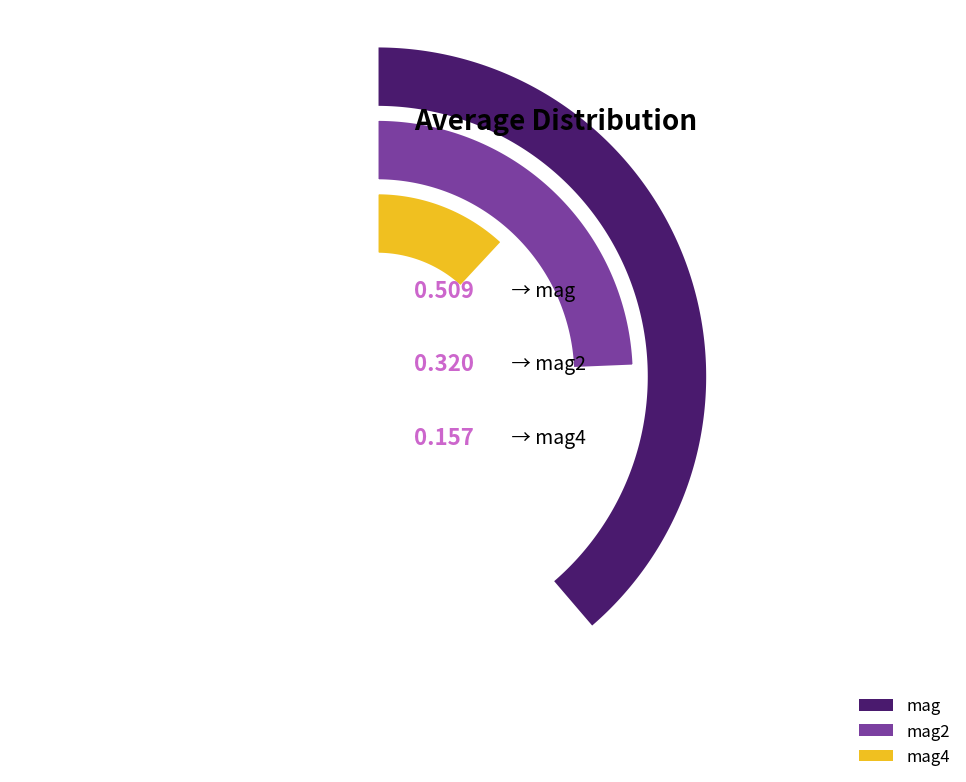

What percentage is the mag4 slice, to the nearest percent?

16%